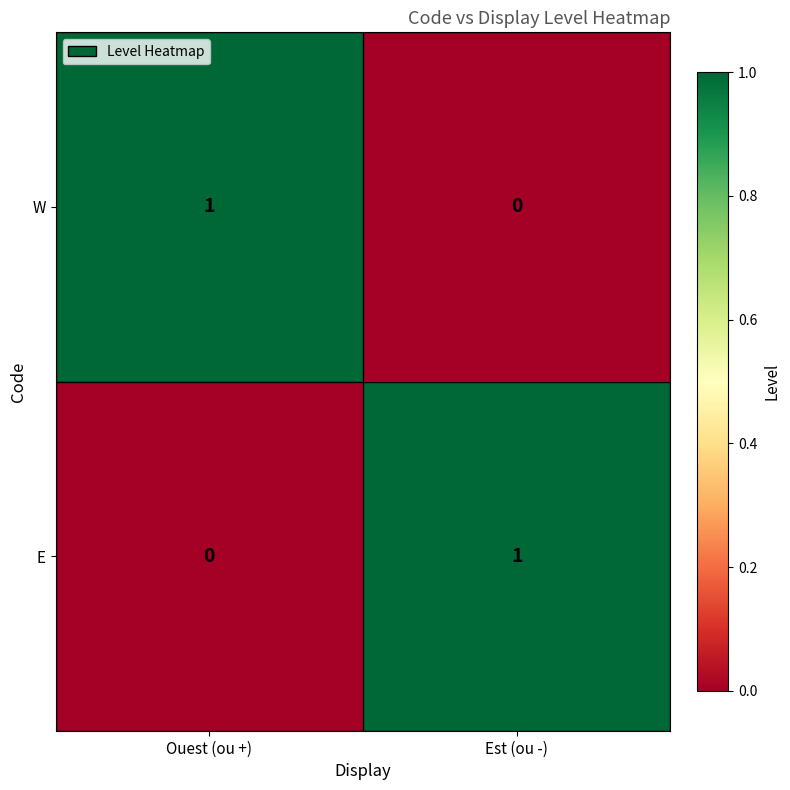

What is the difference between the highest and lowest values at Ouest (ou +)?

1